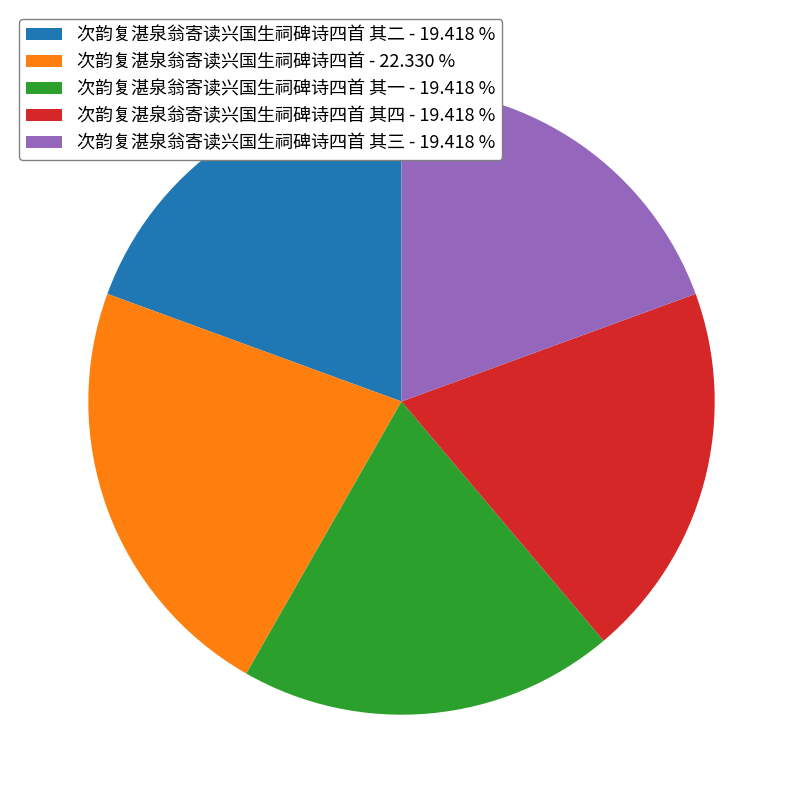

Which slice is the largest?

次韵复湛泉翁寄读兴国生祠碑诗四首 - 22.330 %